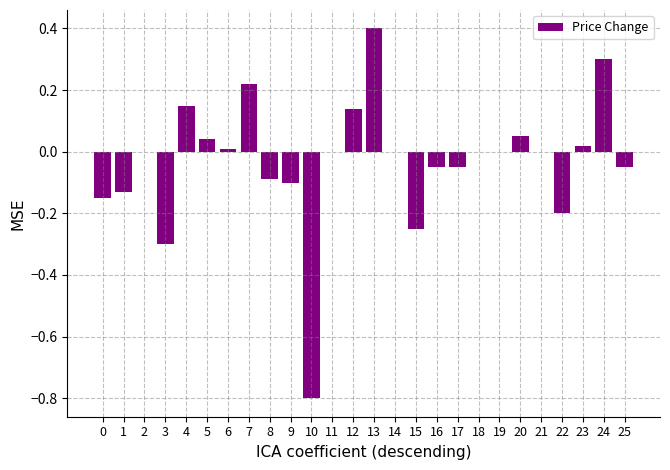

What is the sum of all values?

-0.8